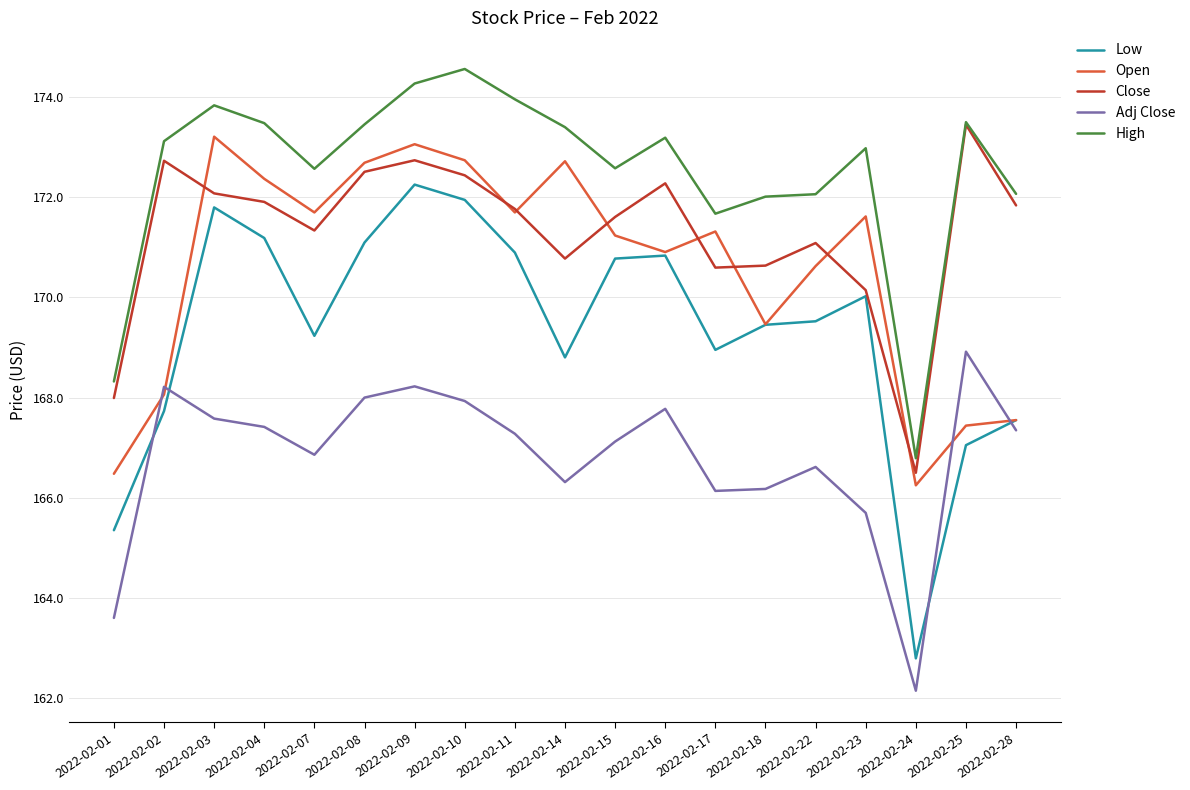

How many interior local valleys does the Adj Close series have?

4